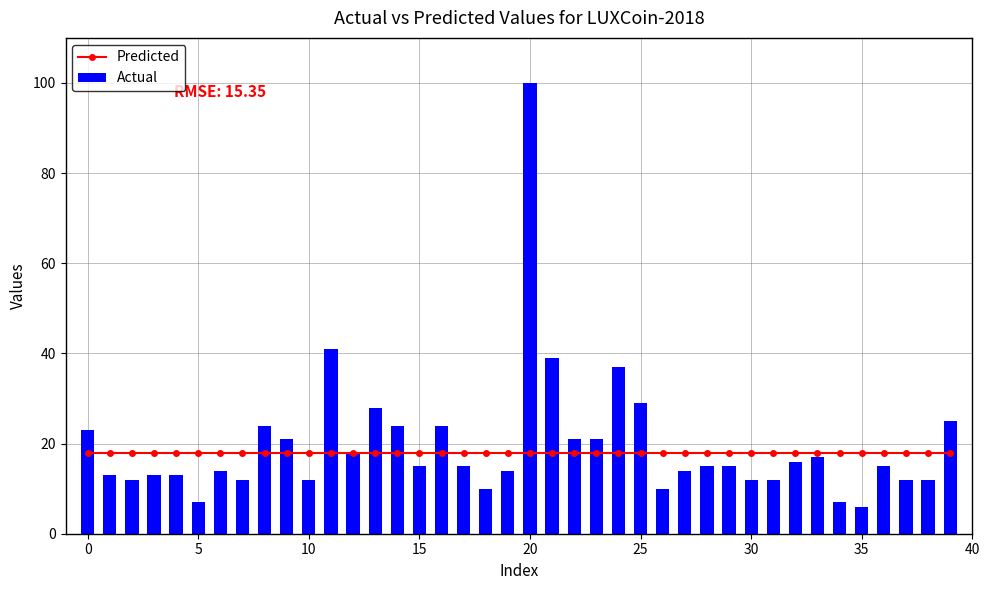

True or false: Predicted has a value of 18 at 23.

True